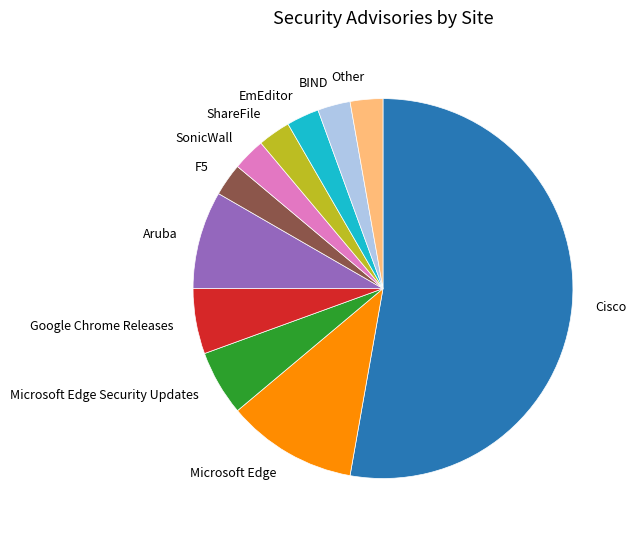

Is there any slice that represents more than half of the pie?

Yes